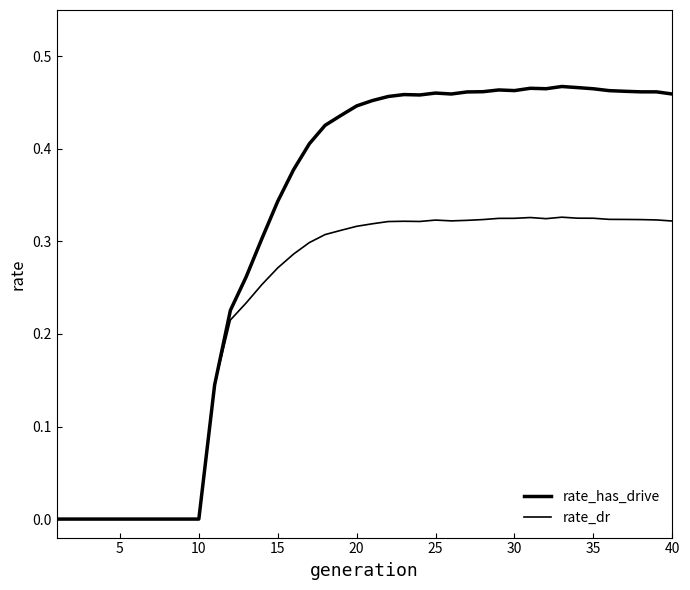

Is this an area chart (filled region under the line)?

No